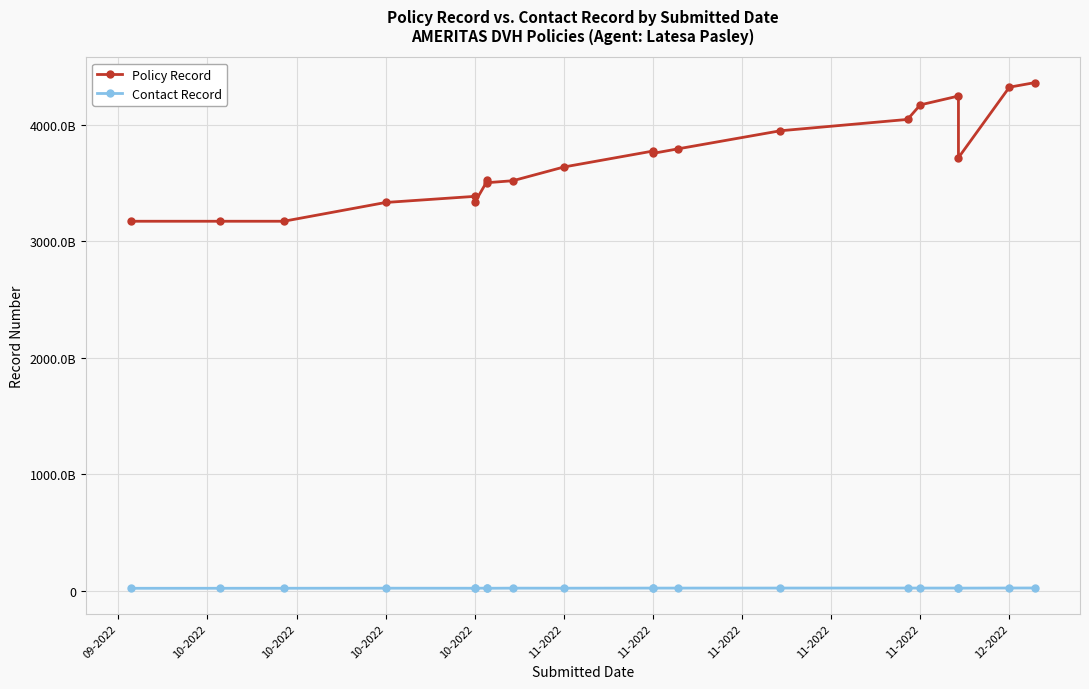

Which series has the largest total across all categories?

Policy Record